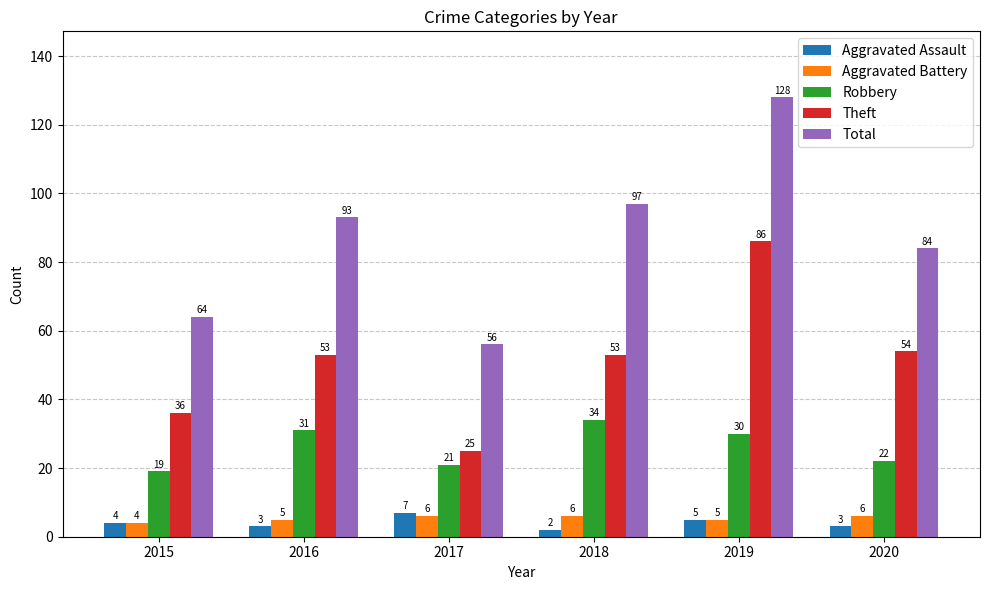

List the labels in order of Robbery value, smallest first.

2015, 2017, 2020, 2019, 2016, 2018